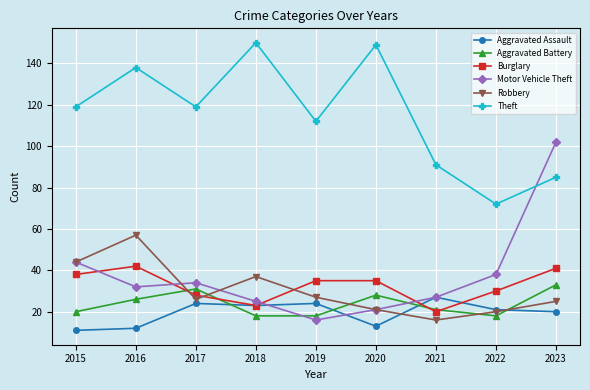

What is the approximate value of Theft at 2016, to the nearest 10?

140